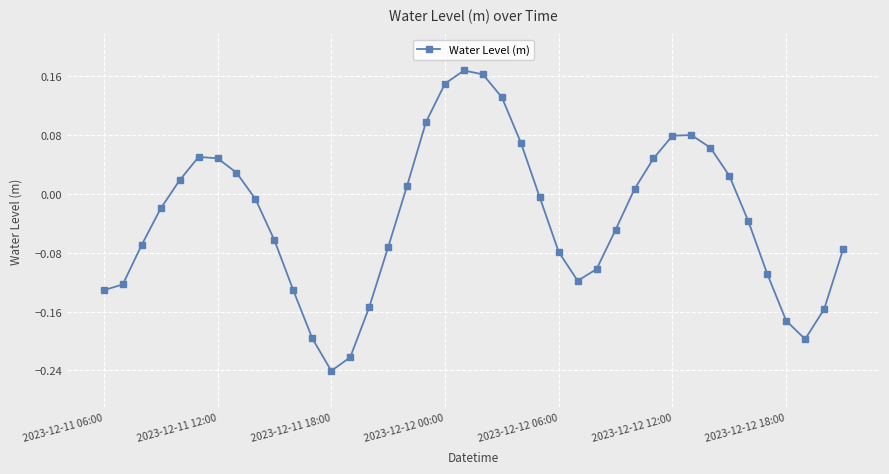

What is the difference between the maximum and minimum values?

0.4